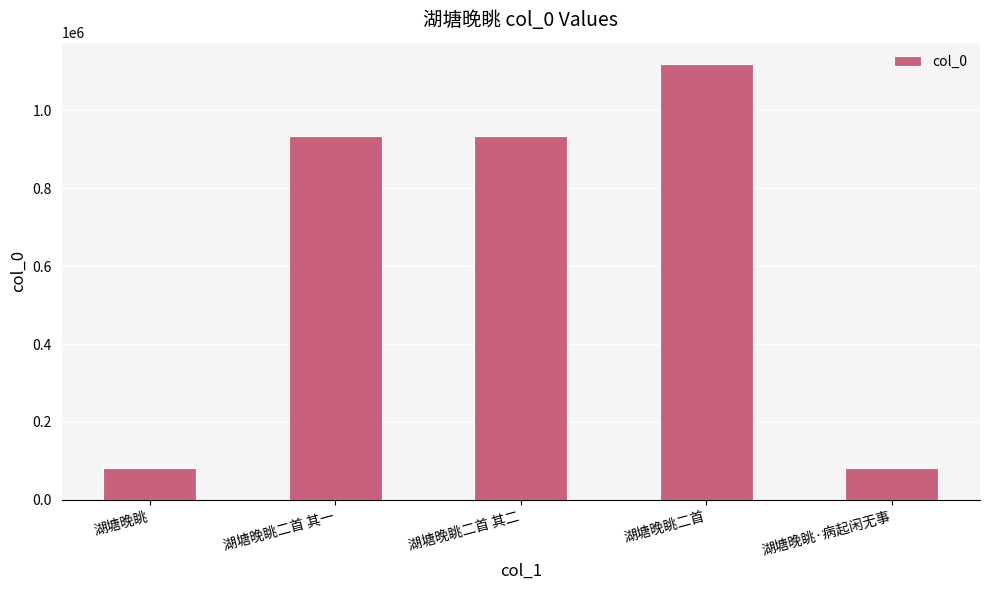

Is it true that the value at 湖塘晚眺二首 is 372576?

False